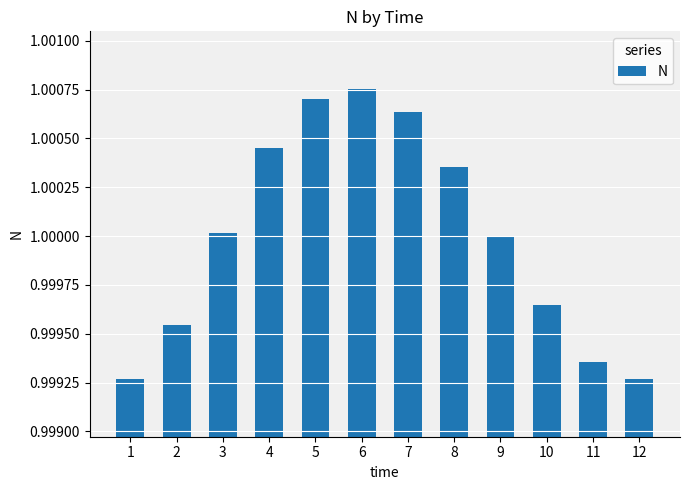

Which category has the highest value across all series?

6